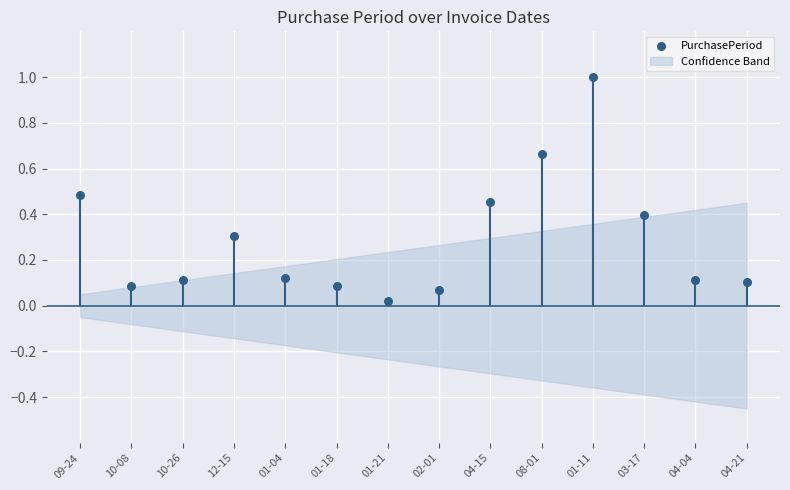

What is the change in value from 12-15 to 01-04?

-0.2